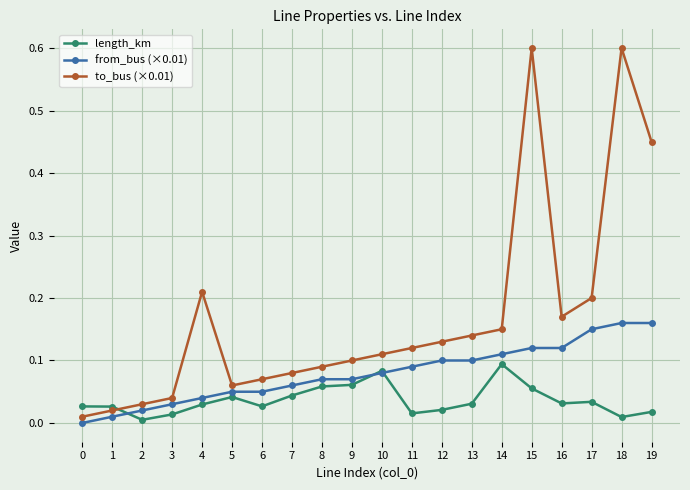

At which category does length_km reach its first local valley?

2